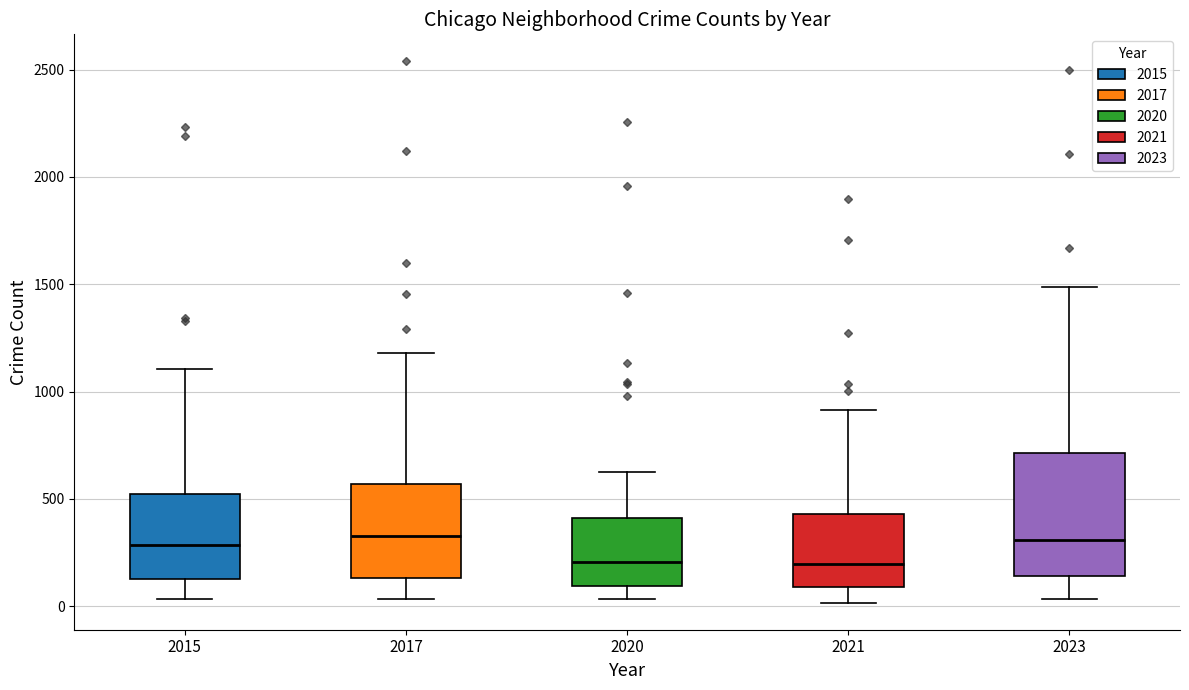

Reading left to right, read every box against the y-axis: the position of its median line, the range the box covers, and the ends of its whiskers. The values are not printed on the chart, so give them approximately, as read against the axis.

2015: median 300, box 150 to 500, whiskers 50 to 1100
2017: median 350, box 150 to 550, whiskers 50 to 1200
2020: median 200, box 100 to 400, whiskers 50 to 650
2021: median 200, box 100 to 450, whiskers 0 to 900
2023: median 300, box 150 to 700, whiskers 50 to 1500